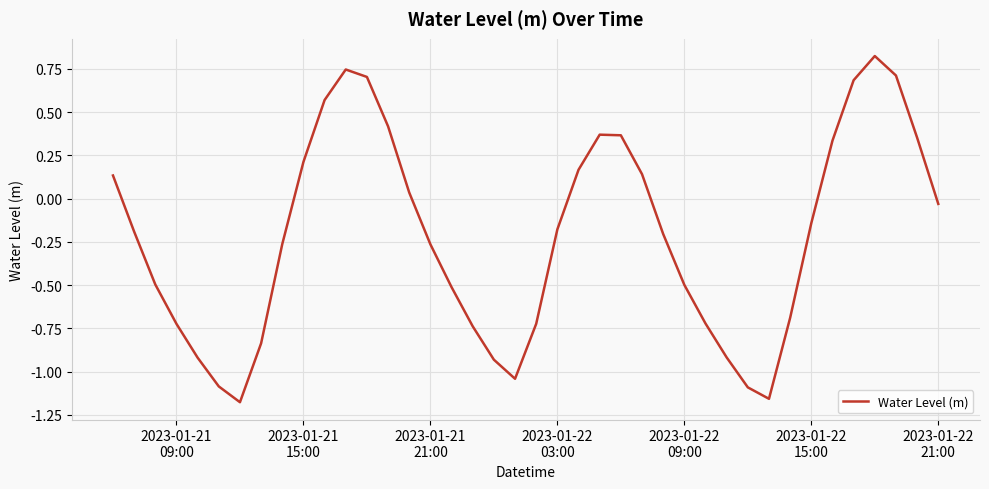

How many interior local valleys (lower than both neighbors) does the data have?

3